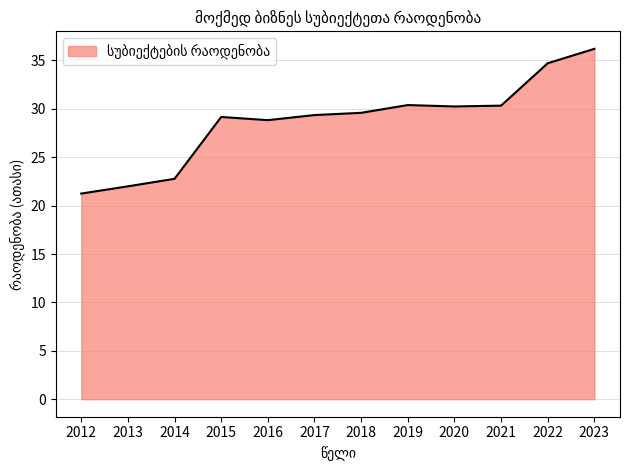

The value at 2017 is 29.4. True or false?

True